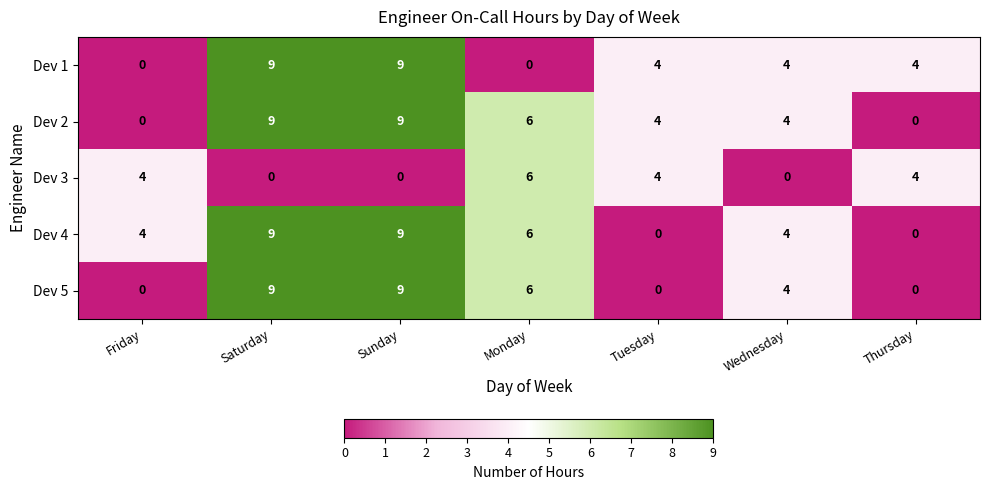

How many Dev 1 values are between 0 and 9?

7